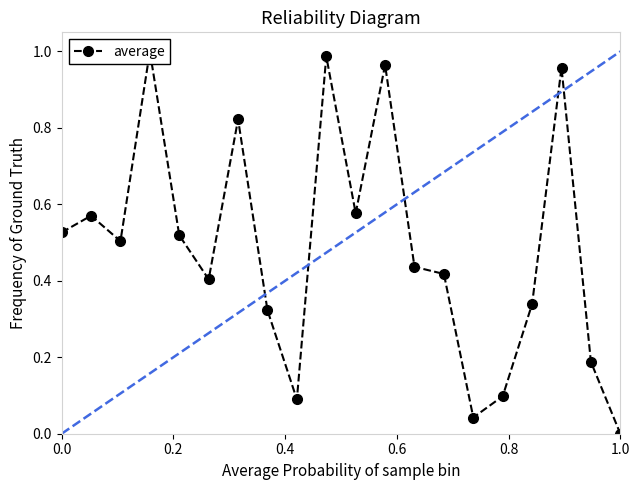

True or false: the data shows 0.5 at 0.0.

True